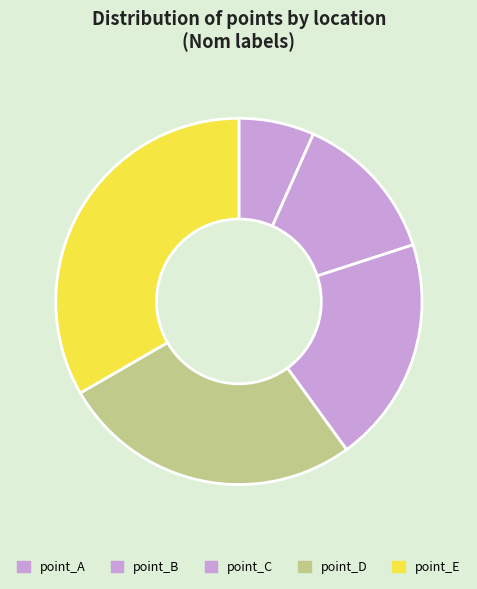

How many slices are in this pie chart?

5